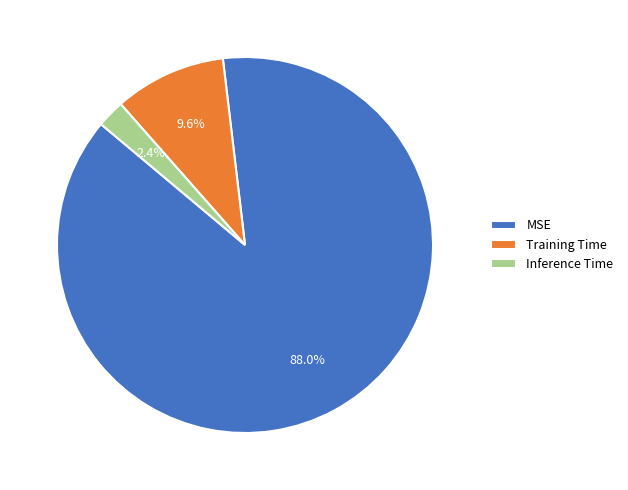

To the nearest percent, what portion does Training Time represent?

10%